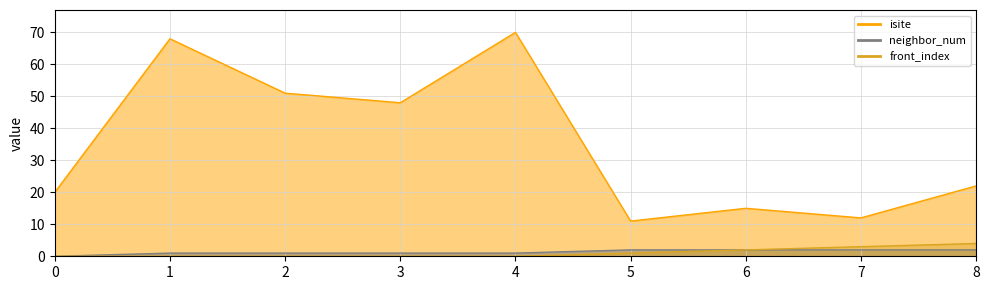

What is the spread (max minus min) of values at 6?

13